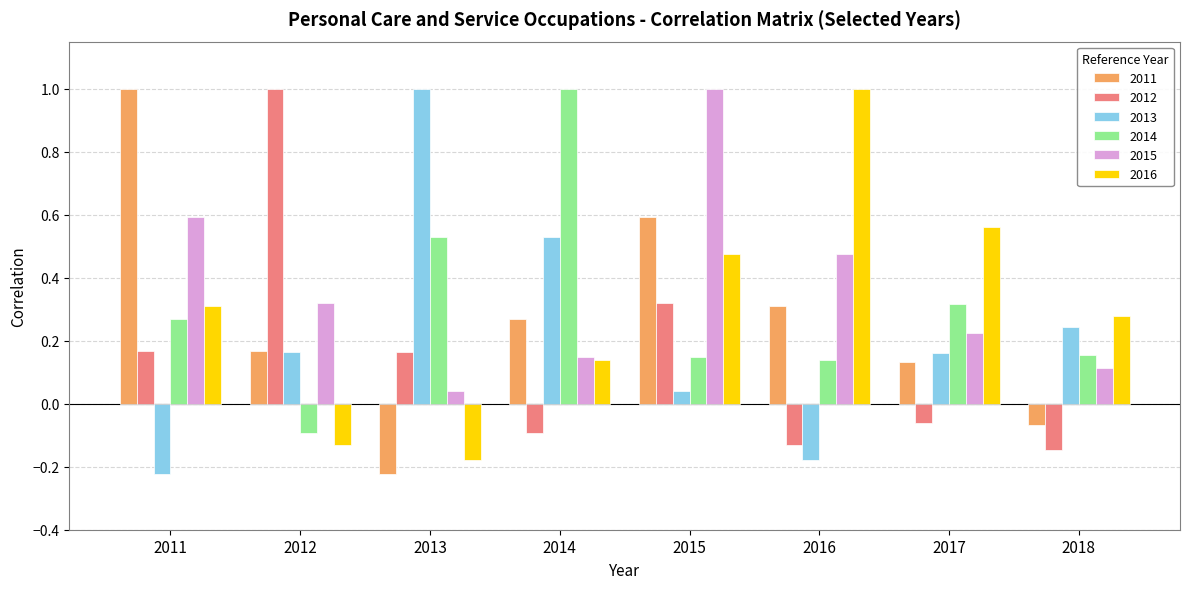

What is the sum of all 2015 values?

2.9